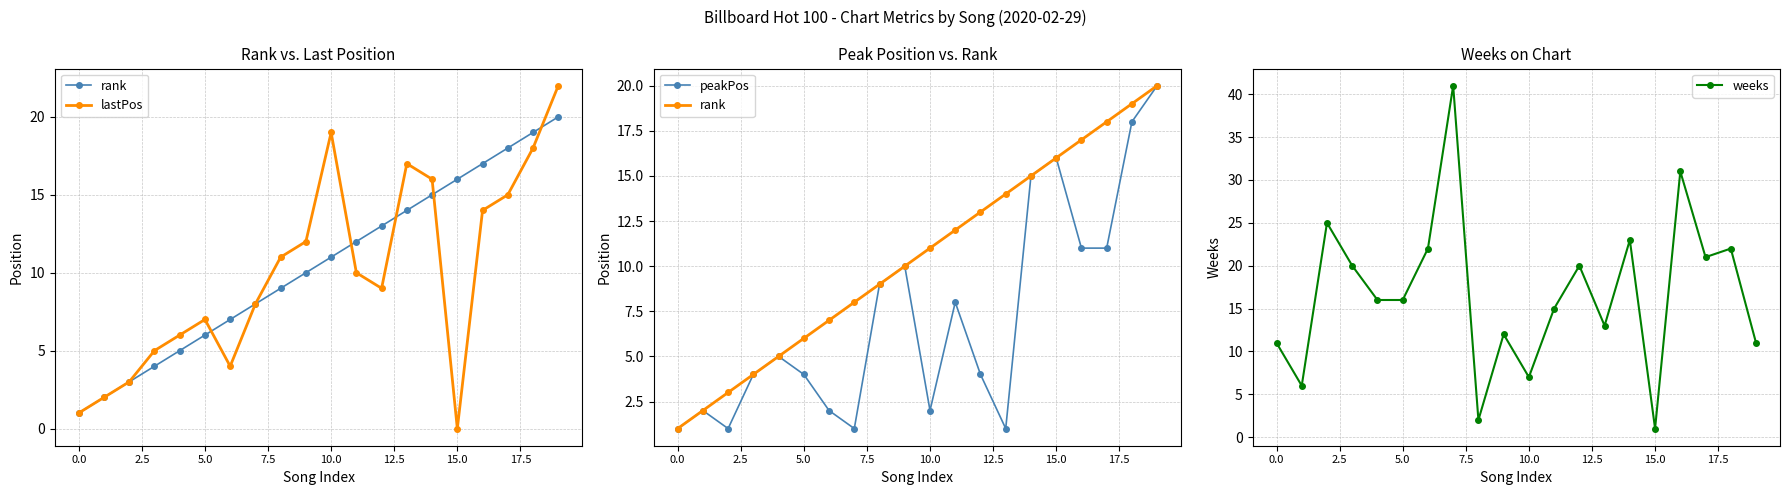

The weeks series shows 17 at 0.0. True or false?

False